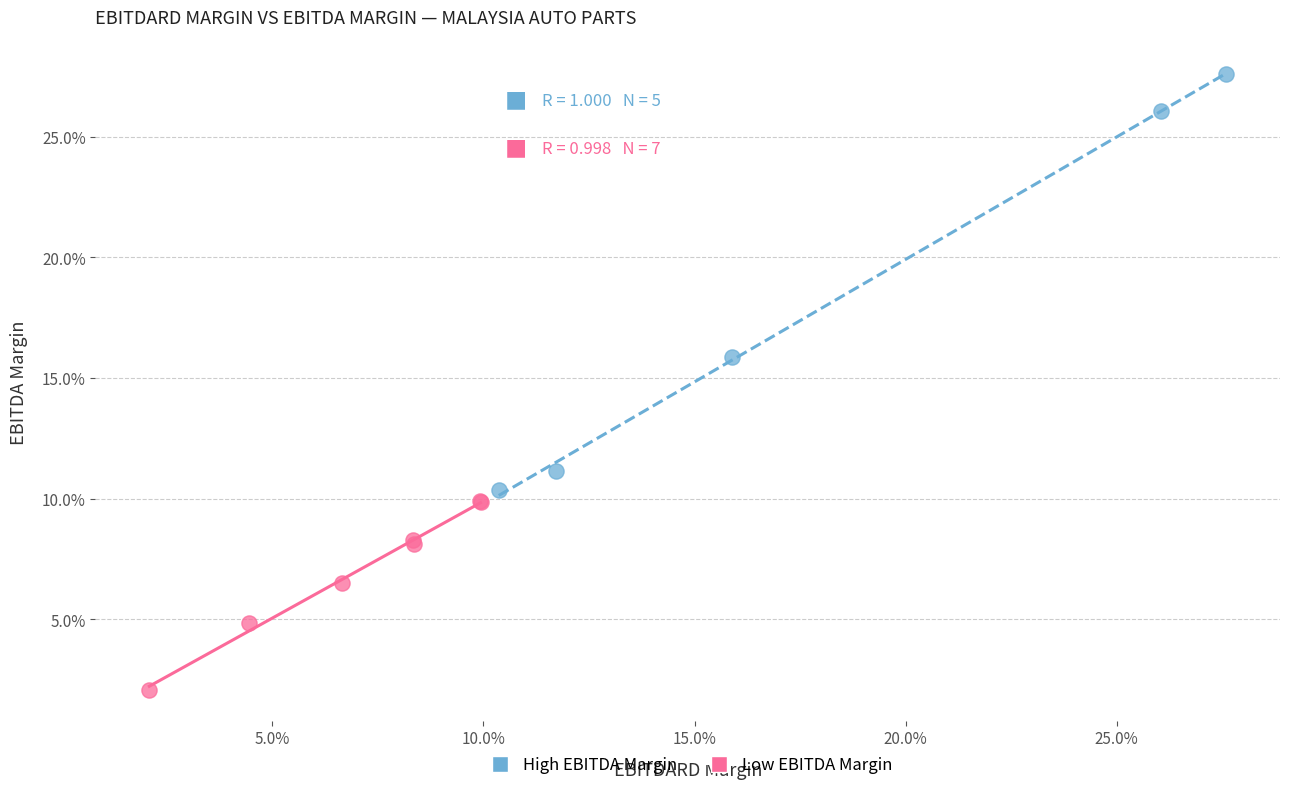

Which series contains the highest Y value?

High EBITDA Margin